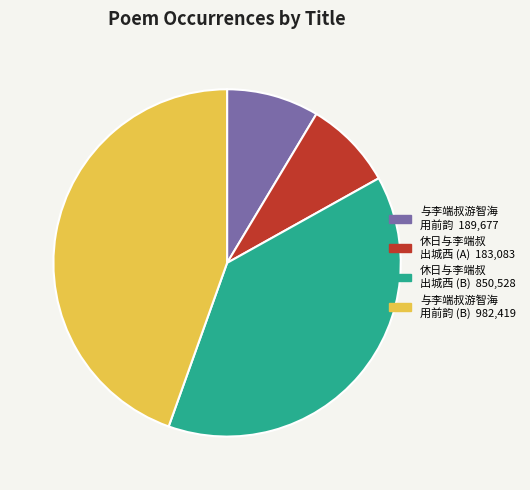

Is the sum of 与李端叔游智海 用前韵 (B) 982,419 and 休日与李端叔 出城西 (B) 850,528 greater than half?

Yes